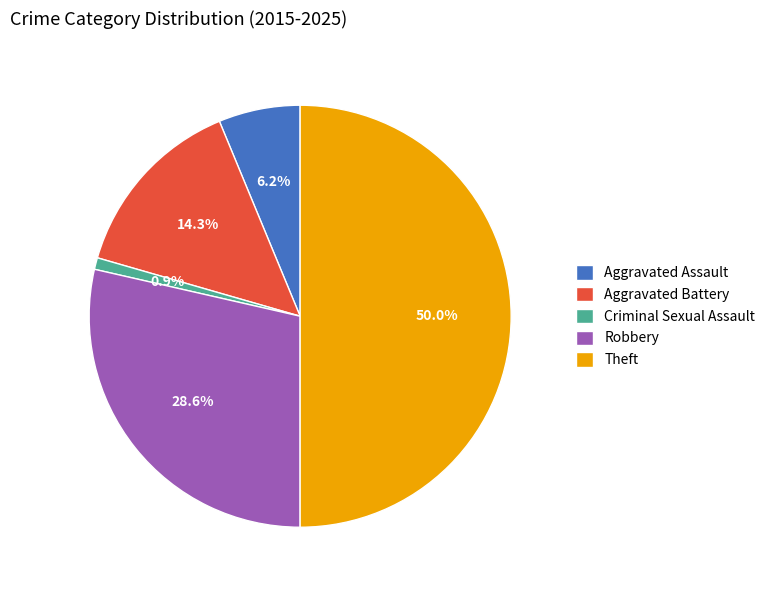

Does Aggravated Battery represent more than half of the total?

No